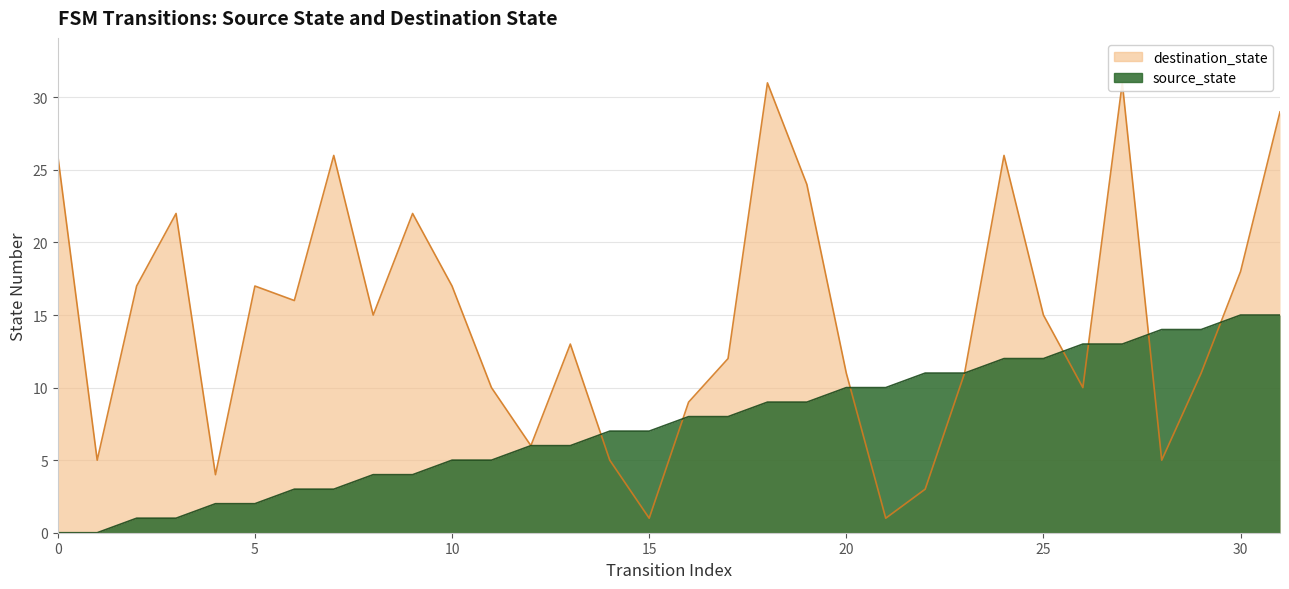

Reading right to left, extract all data points from this chart.

source_state: 31=15	30=15	29=14	28=14	27=13	26=13	25=12	24=12	23=11	22=11	21=10	20=10	19=9	18=9	17=8	16=8	15=7	14=7	13=6	12=6	11=5	10=5	9=4	8=4	7=3	6=3	5=2	4=2	3=1	2=1	1=0	0=0
destination_state: 31=29	30=18	29=11	28=5	27=31	26=10	25=15	24=26	23=11	22=3	21=1	20=11	19=24	18=31	17=12	16=9	15=1	14=5	13=13	12=6	11=10	10=17	9=22	8=15	7=26	6=16	5=17	4=4	3=22	2=17	1=5	0=26